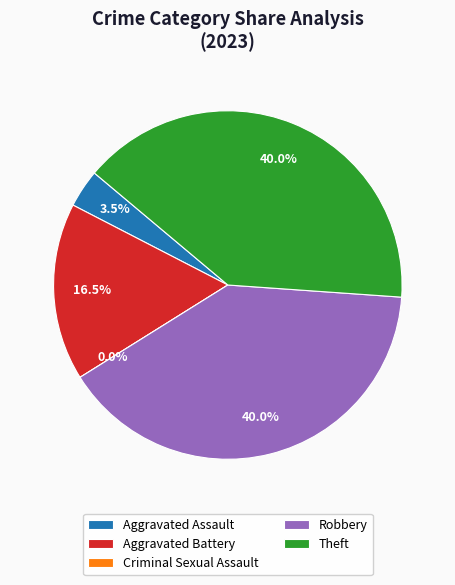

Which slice is the largest?

Robbery